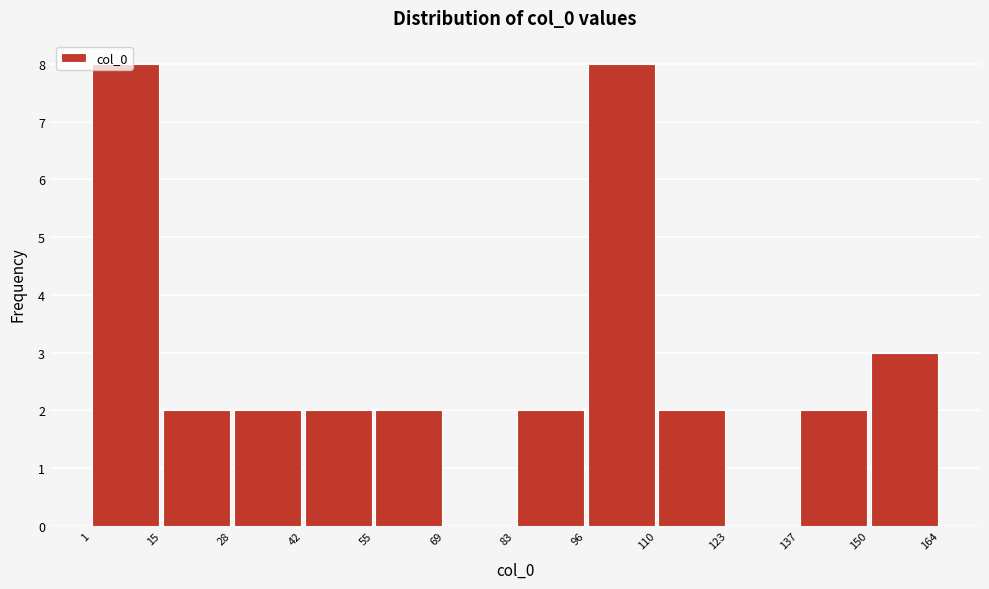

What is the height of the bar covering 96 to 110 on the x-axis? The values are not printed on the chart, so give them approximately, as read against the axis.

8